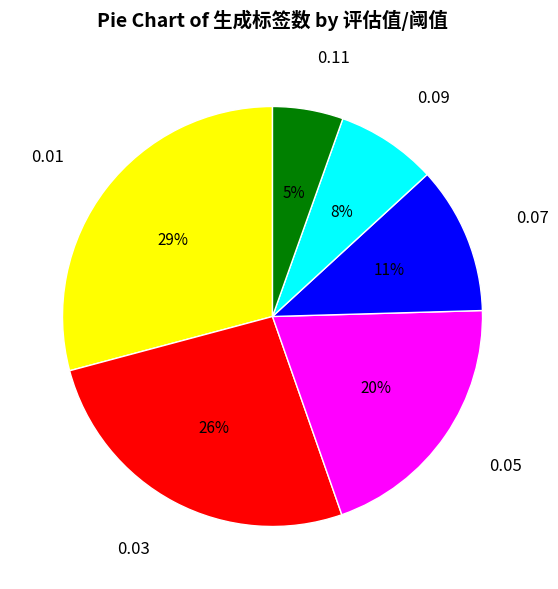

The 0.05 slice represents 6% of the pie. True or false?

False